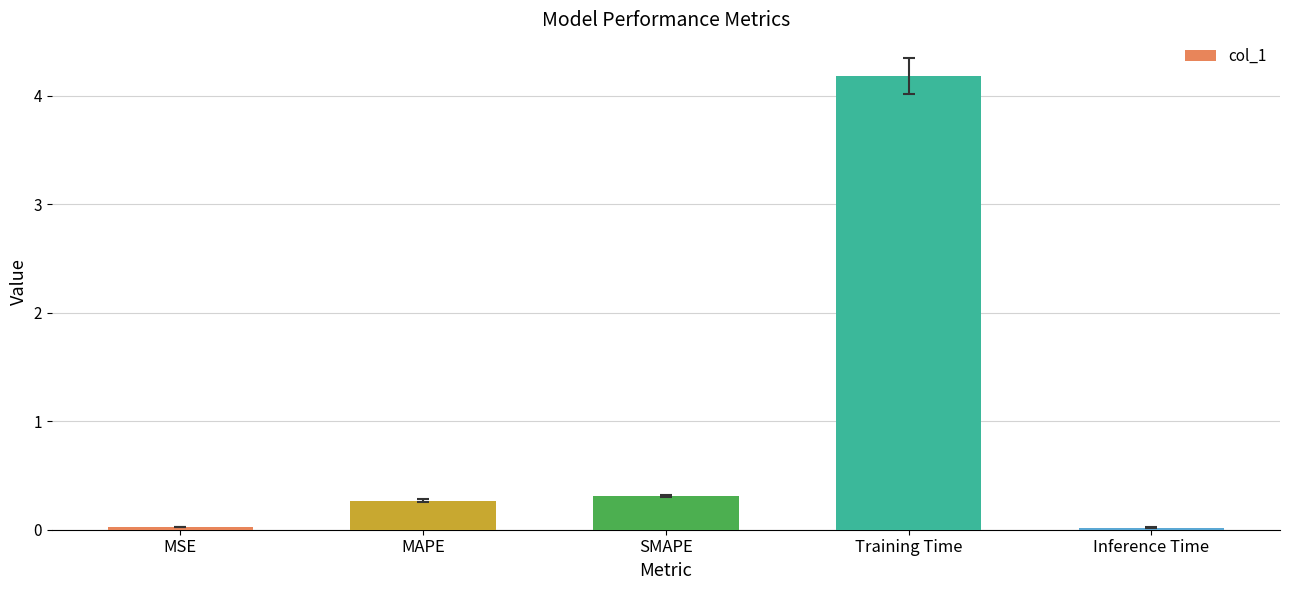

Between SMAPE and MSE, which is larger?

SMAPE